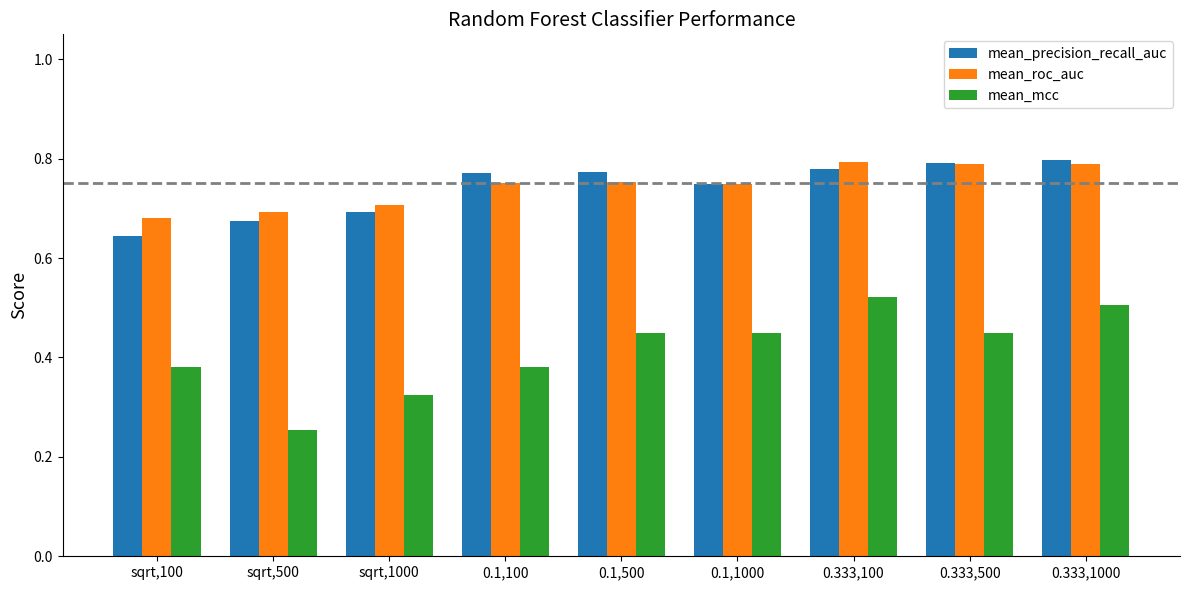

Which series has the largest range (max minus min)?

mean_mcc